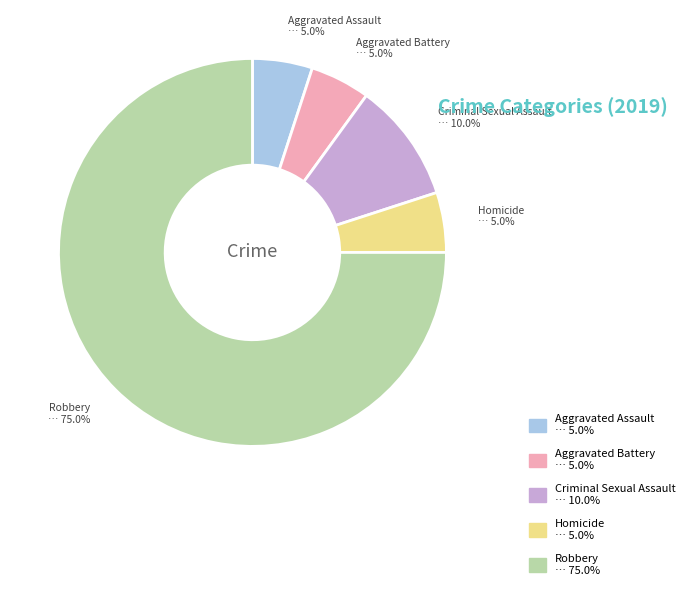

Which slice is the largest?

Robbery